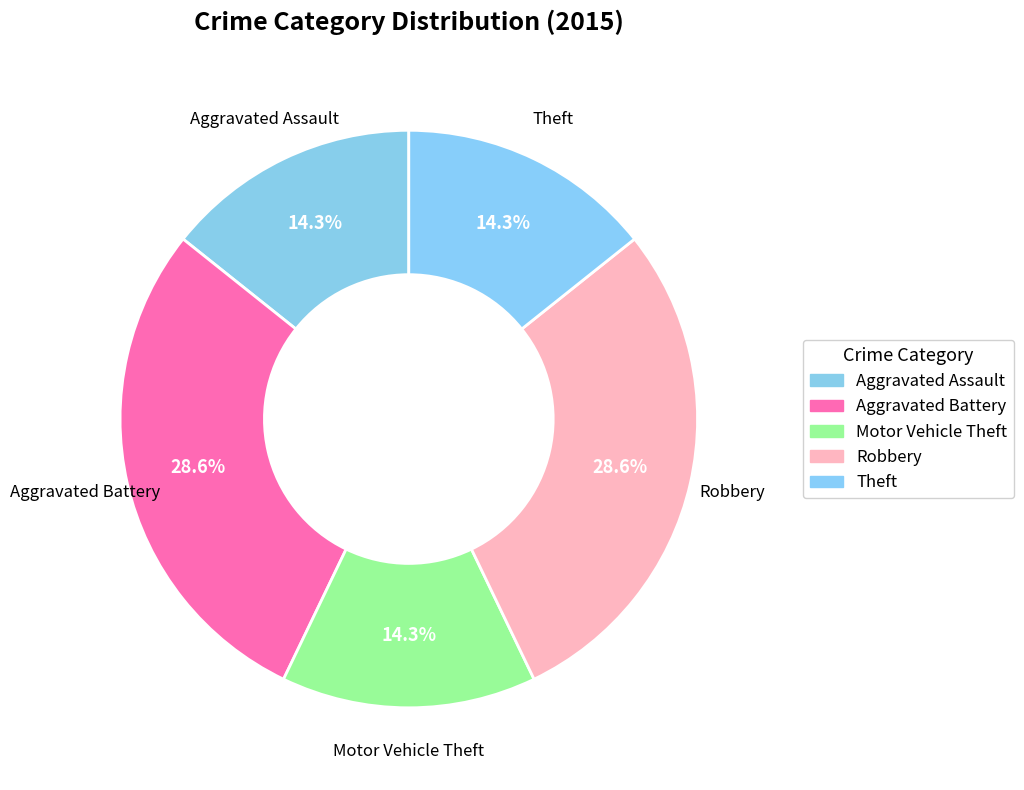

Is the sum of Aggravated Assault and Motor Vehicle Theft greater than half?

No